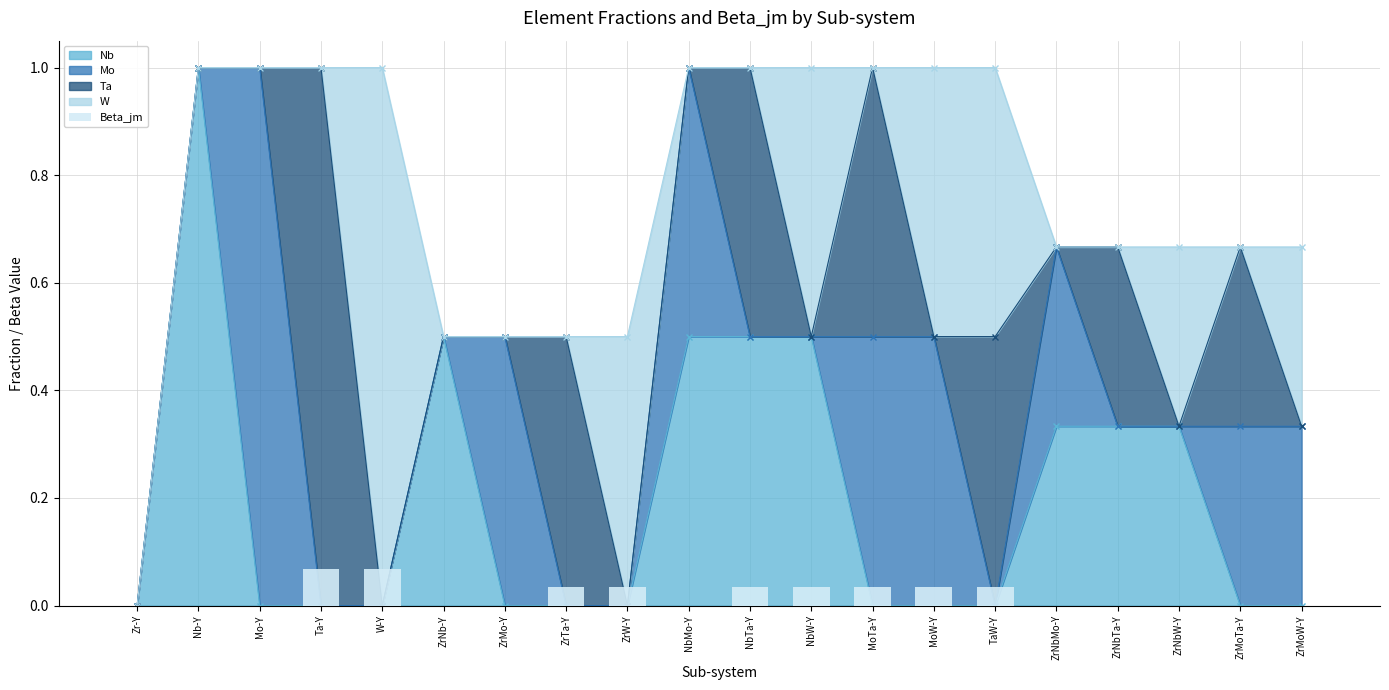

The chart shows a value of 0.0 at Mo-Y. True or false?

True